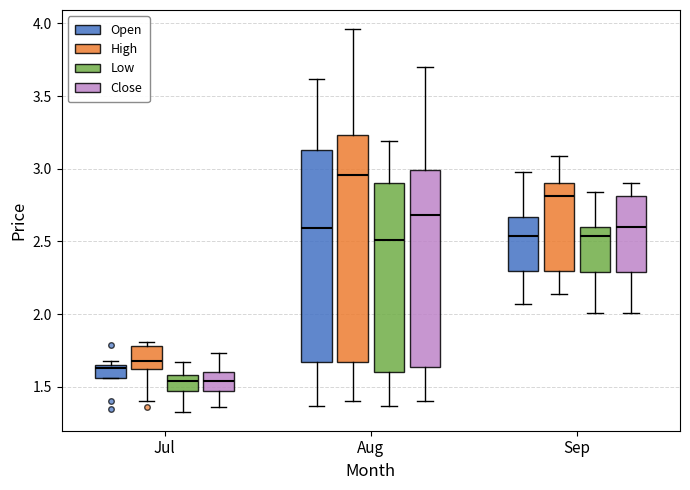

Reading left to right, read every box against the y-axis: the position of its median line, the range the box covers, and the ends of its whiskers. The values are not printed on the chart, so give them approximately, as read against the axis.

Jul (Open): median 1.65 (just below the box's upper edge), box 1.55 to 1.65, whiskers 1.55 to 1.70
Jul (High): median 1.70, box 1.60 to 1.80, whiskers 1.40 to 1.80 (just above the box's upper edge)
Jul (Low): median 1.55, box 1.45 to 1.60, whiskers 1.35 to 1.65
Jul (Close): median 1.55, box 1.45 to 1.60, whiskers 1.35 to 1.75
Aug (Open): median 2.60, box 1.65 to 3.15, whiskers 1.35 to 3.60
Aug (High): median 2.95, box 1.65 to 3.25, whiskers 1.40 to 3.95
Aug (Low): median 2.50, box 1.60 to 2.90, whiskers 1.35 to 3.20
Aug (Close): median 2.70, box 1.65 to 3.00, whiskers 1.40 to 3.70
Sep (Open): median 2.55, box 2.30 to 2.65, whiskers 2.05 to 3.00
Sep (High): median 2.80, box 2.30 to 2.90, whiskers 2.15 to 3.10
Sep (Low): median 2.55, box 2.30 to 2.60, whiskers 2.00 to 2.85
Sep (Close): median 2.60, box 2.30 to 2.80, whiskers 2.00 to 2.90